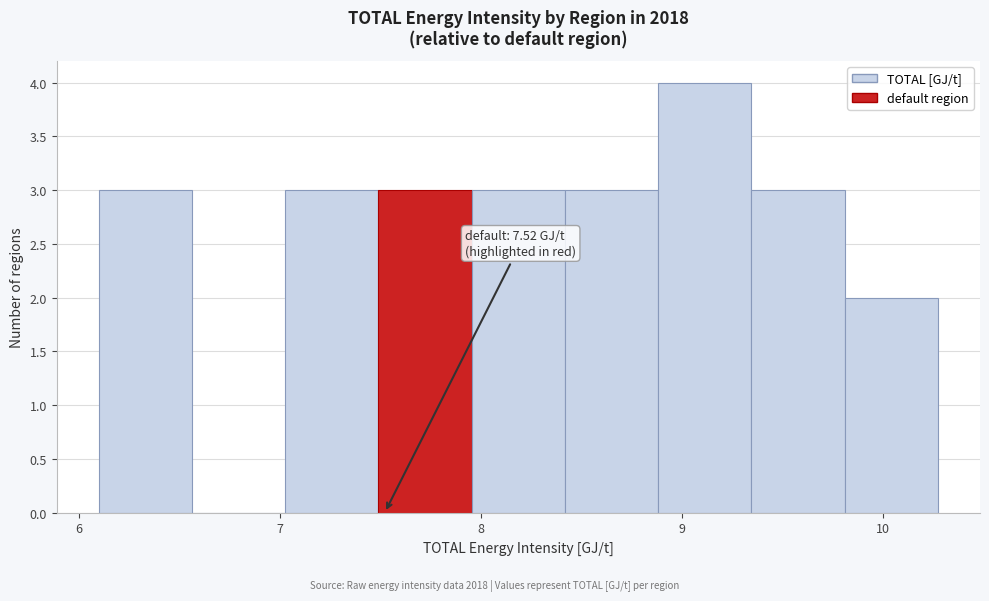

Which range on the x-axis has the tallest bar?

8.9 to 9.3